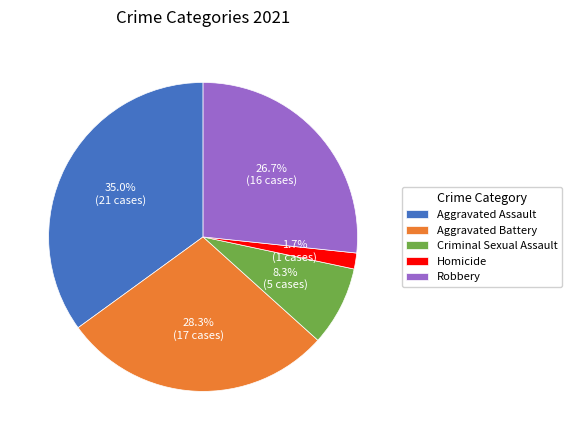

Approximately how many times larger is the value at Aggravated Battery compared to Robbery?

1.1